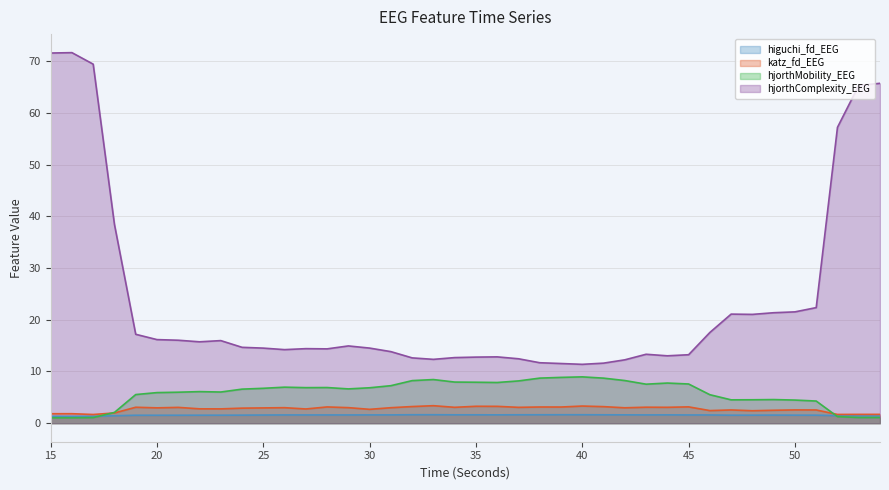

In katz_fd_EEG, how many points are lower than both neighbors (excluding endpoints)?

13